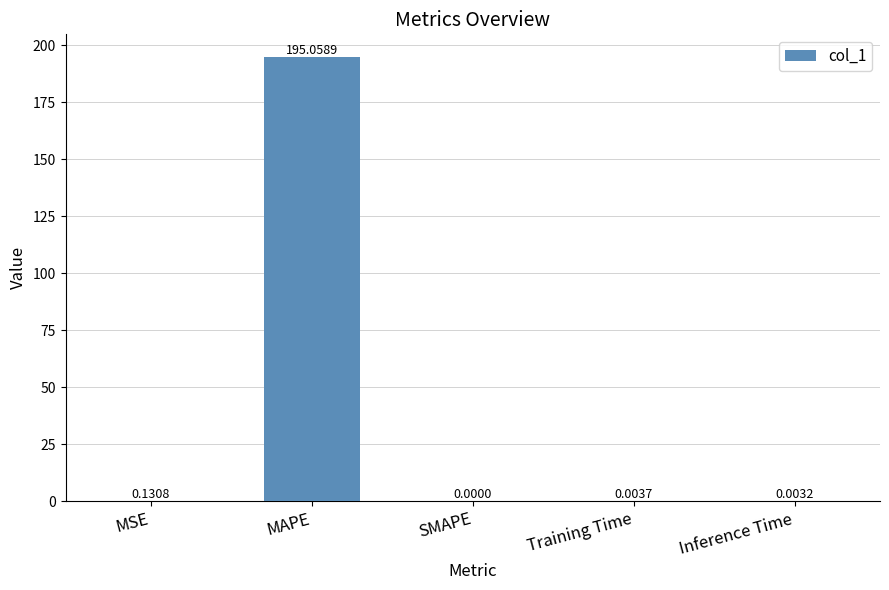

Which label corresponds to the largest value in the chart?

MAPE